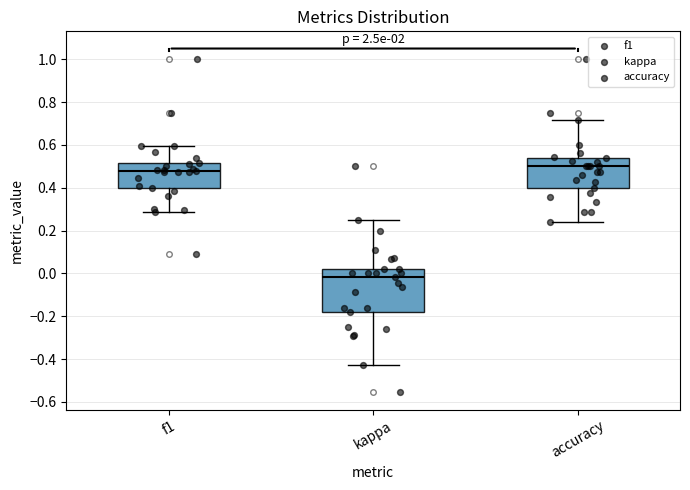

Where does the upper whisker of the box for f1 end on the y-axis? The values are not printed on the chart, so give them approximately, as read against the axis.

0.60